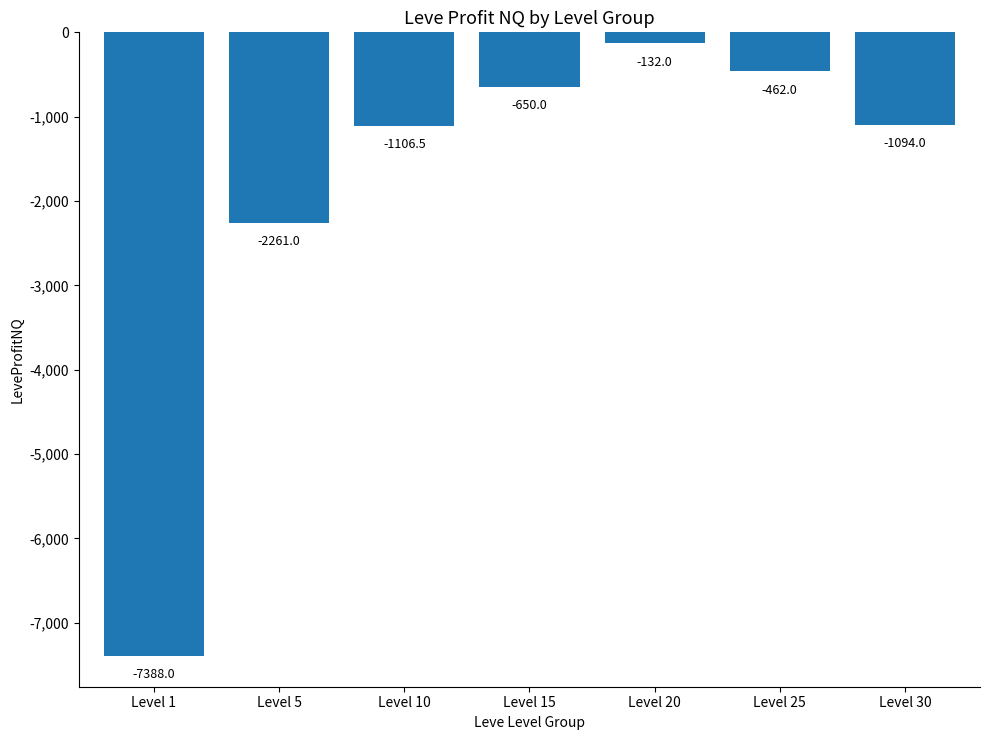

What is the sum of the values at Level 5 and Level 10?

-3367.5